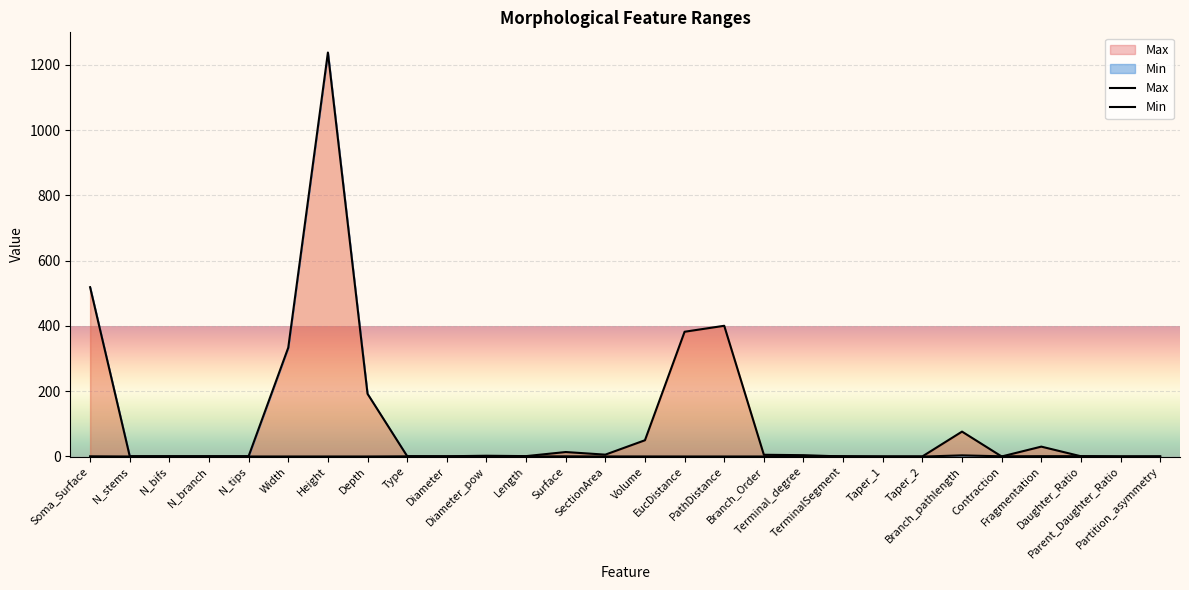

What is the label of the 28th point from the right?

Soma_Surface